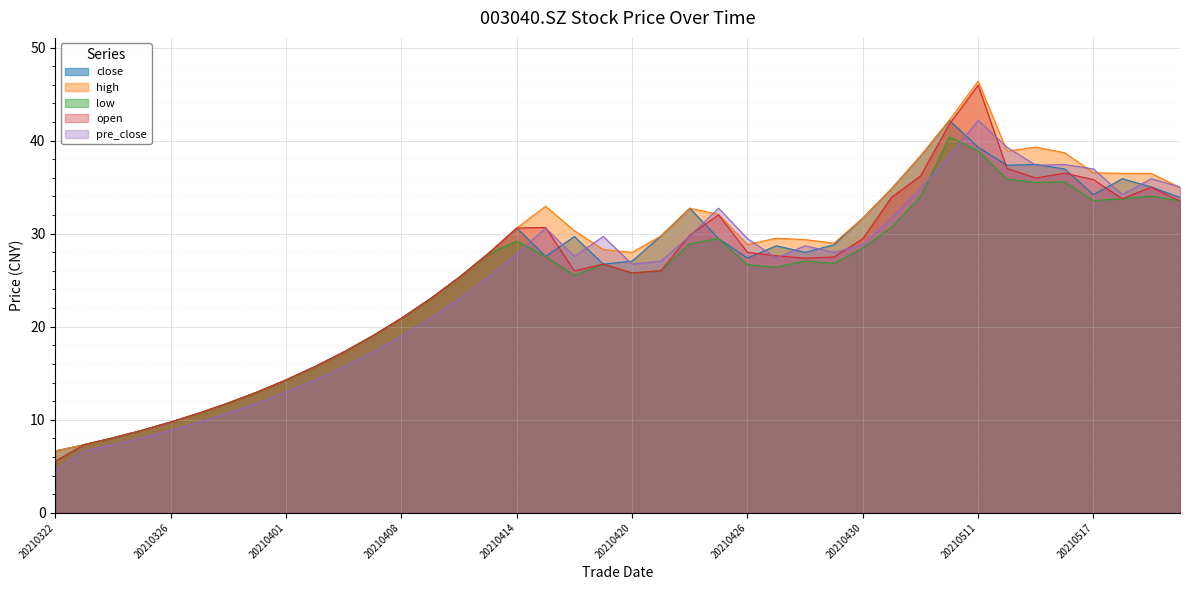

Which category has the highest value in the pre_close series?

20210511